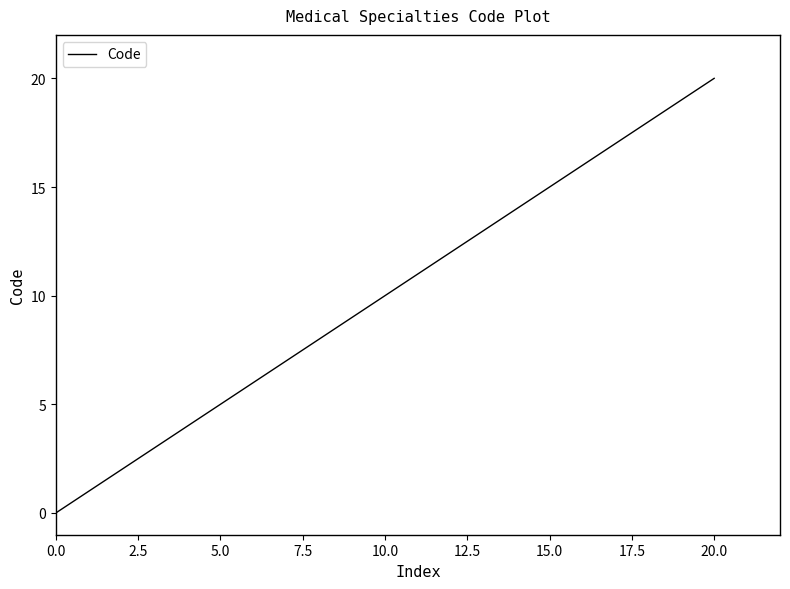

What is the difference between the maximum and minimum values?

20